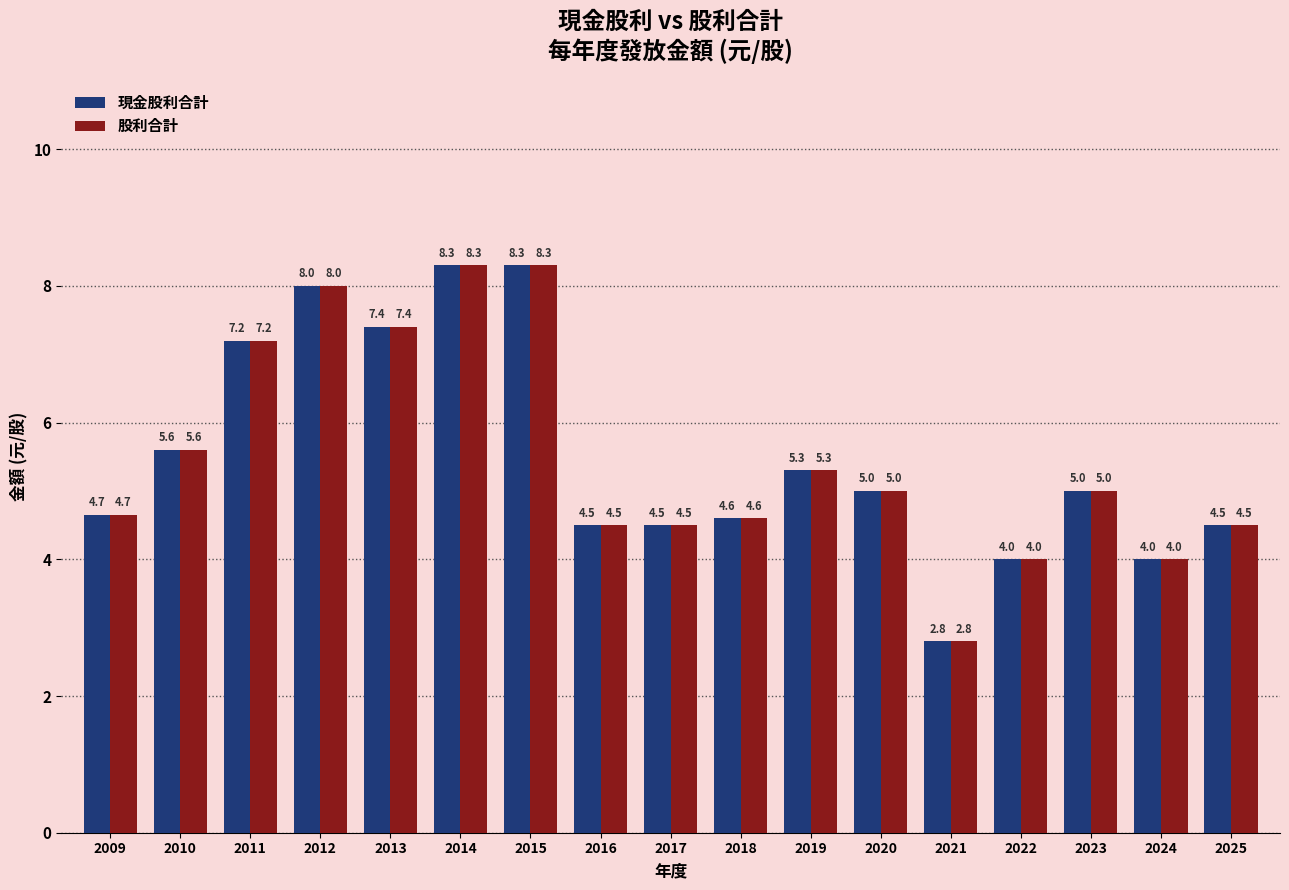

The 現金股利合計 series shows 5.0 at 2020. True or false?

True